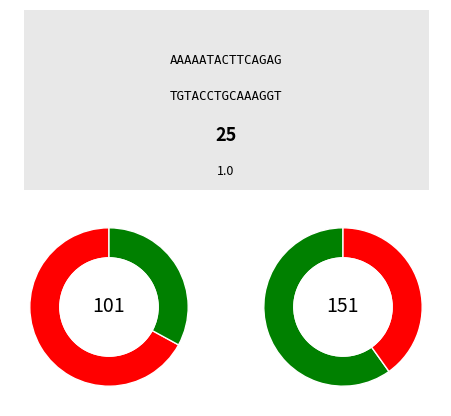

Is 10 the majority of the pie?

No